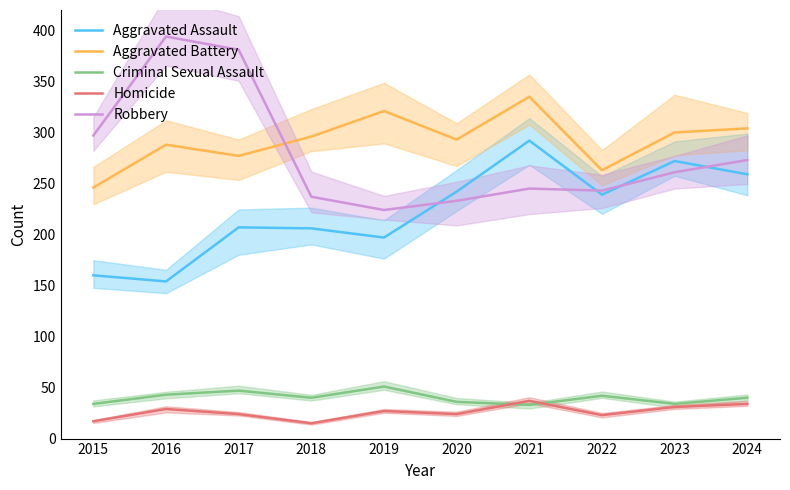

What are all the series names shown in the legend?

Aggravated Assault, Aggravated Battery, Criminal Sexual Assault, Homicide, Robbery